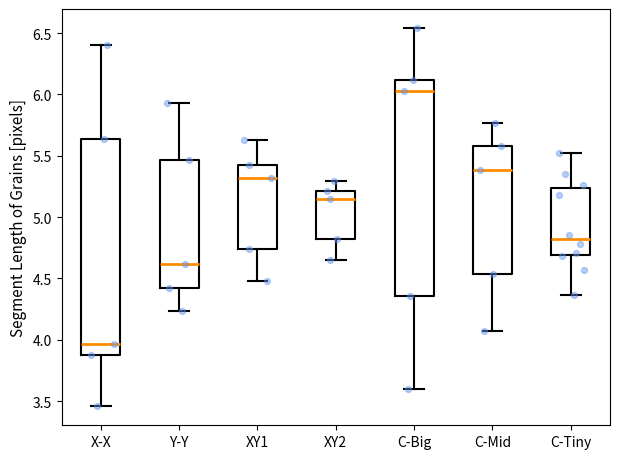

Where is the lower edge of the box for Y-Y on the y-axis? The values are not printed on the chart, so give them approximately, as read against the axis.

4.40